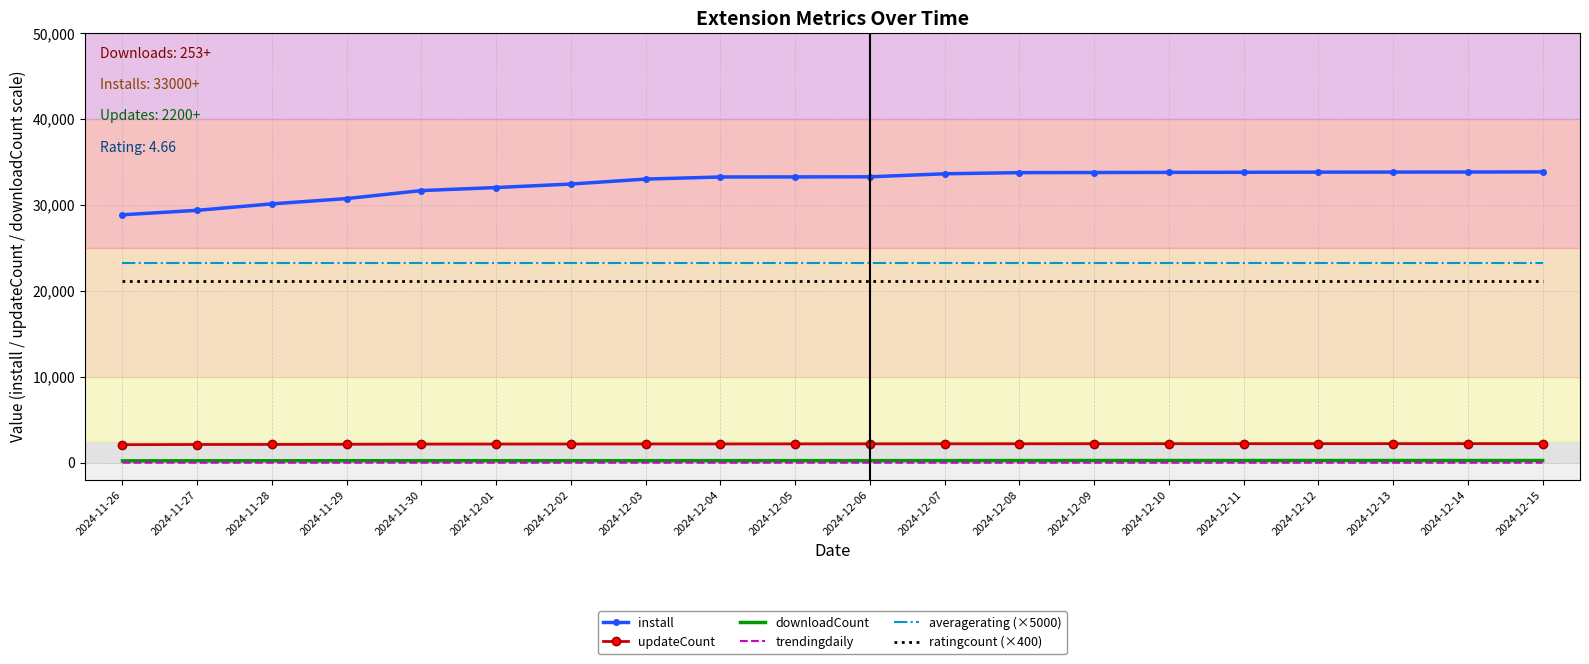

The updateCount series shows 2200.0 at 2024-12-07. True or false?

True